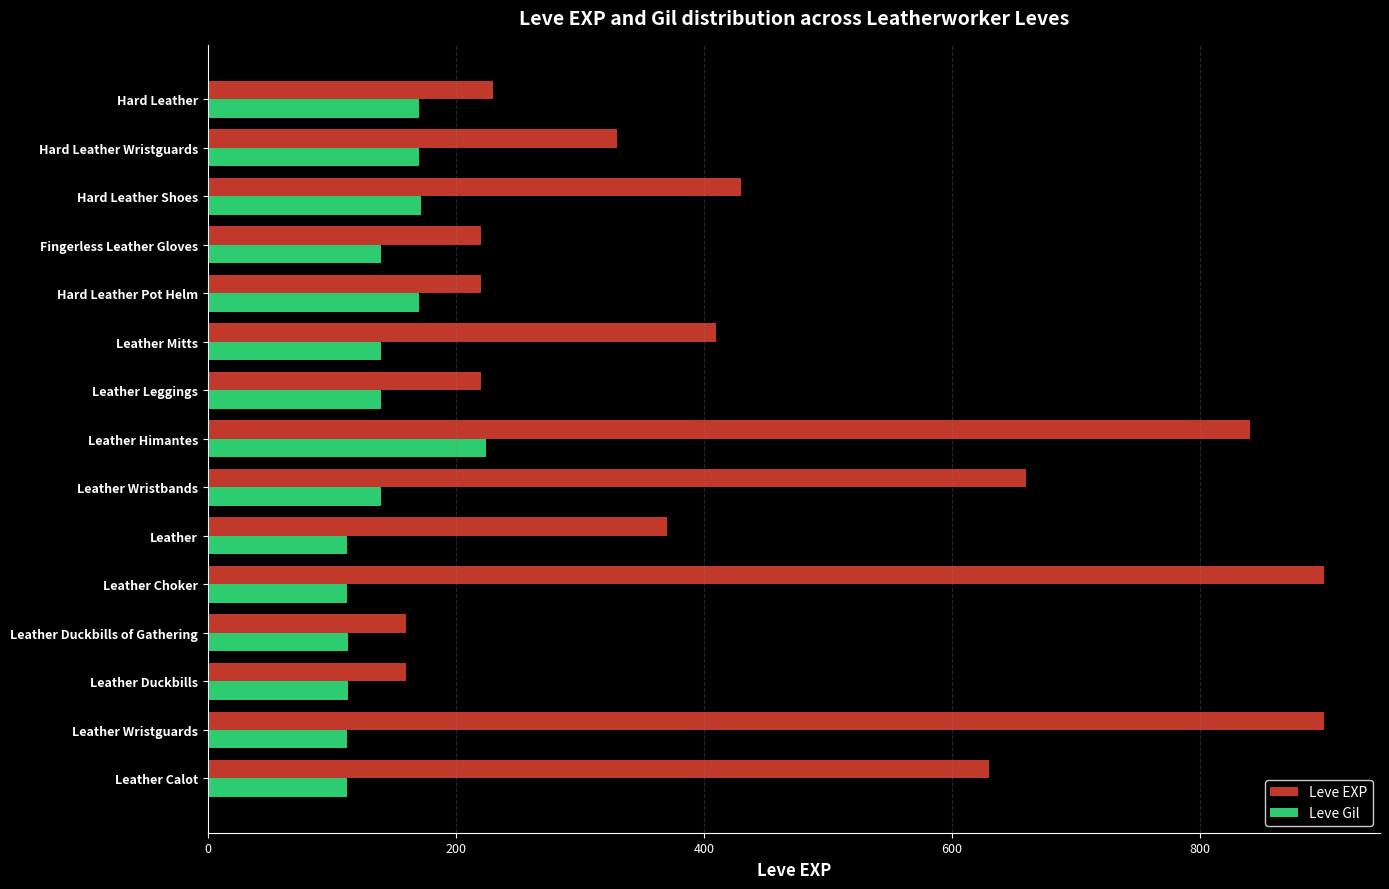

Rank the series by their maximum value, from highest to lowest.

Leve EXP, Leve Gil